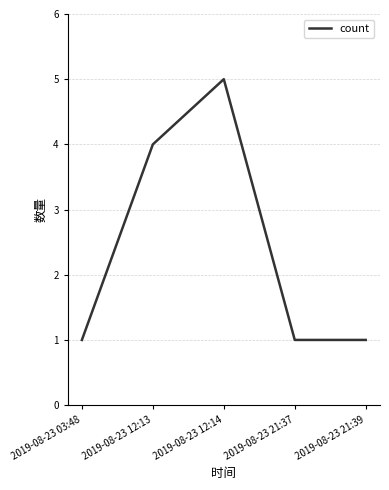

What position from the right is 2019-08-23 12:13?

4